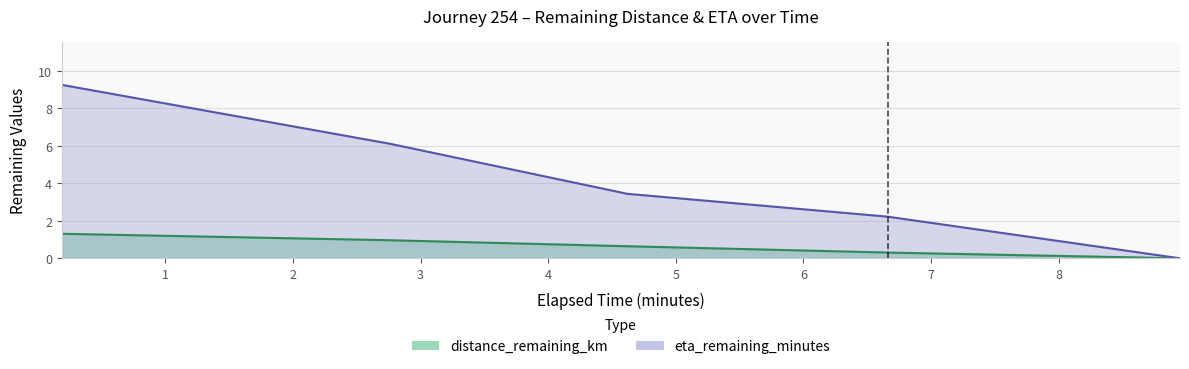

What is the maximum value shown in the chart?

9.2